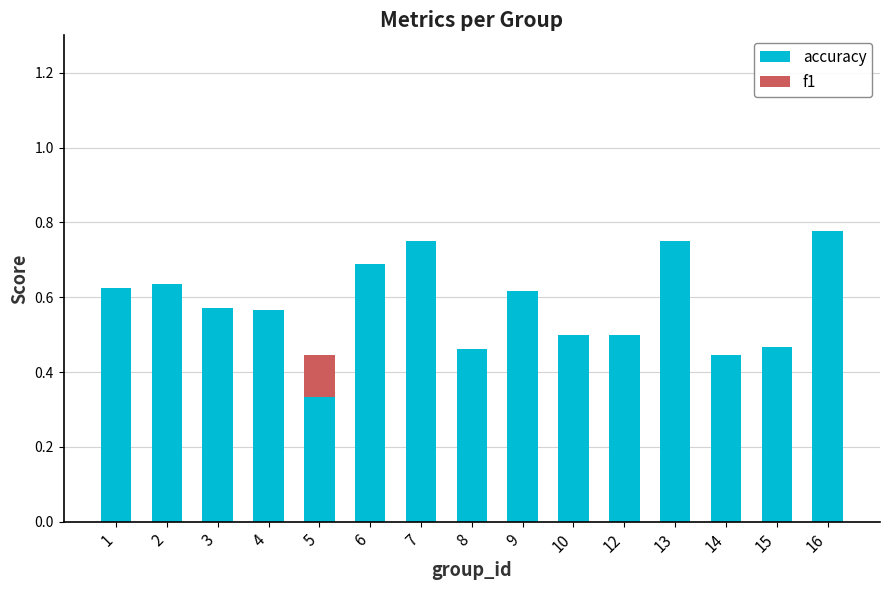

What is the sum of all accuracy values?

8.7